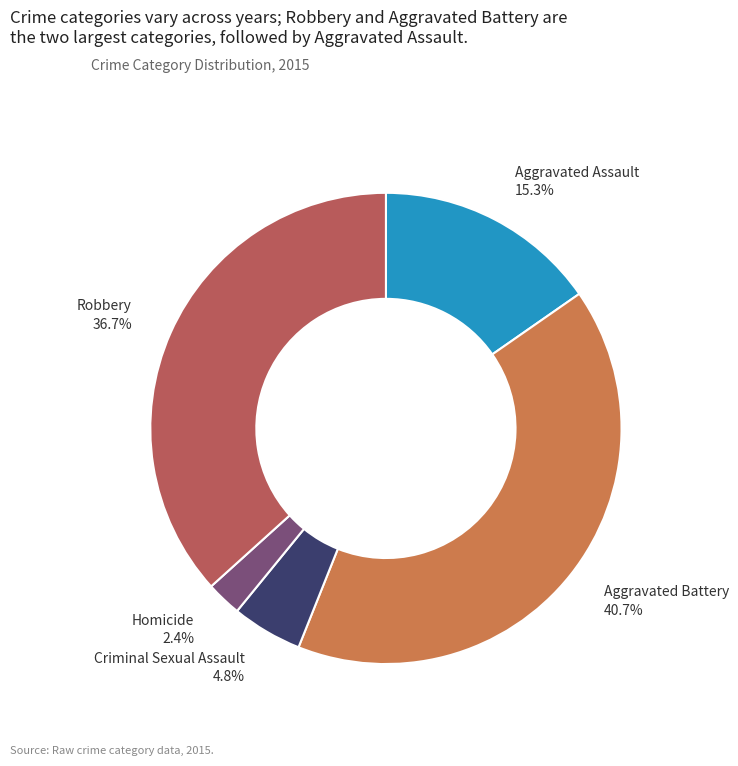

Rank the categories by value from highest to lowest.

Aggravated Battery, Robbery, Aggravated Assault, Criminal Sexual Assault, Homicide